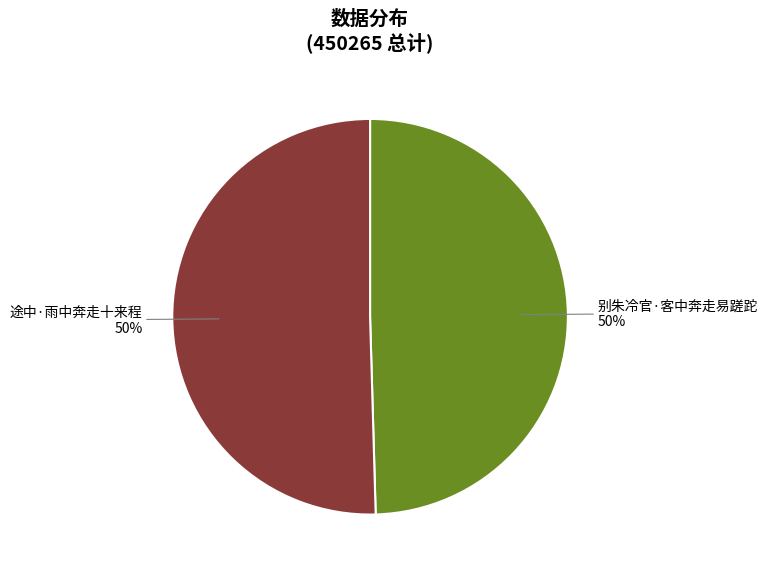

How many segments does this pie chart have?

2